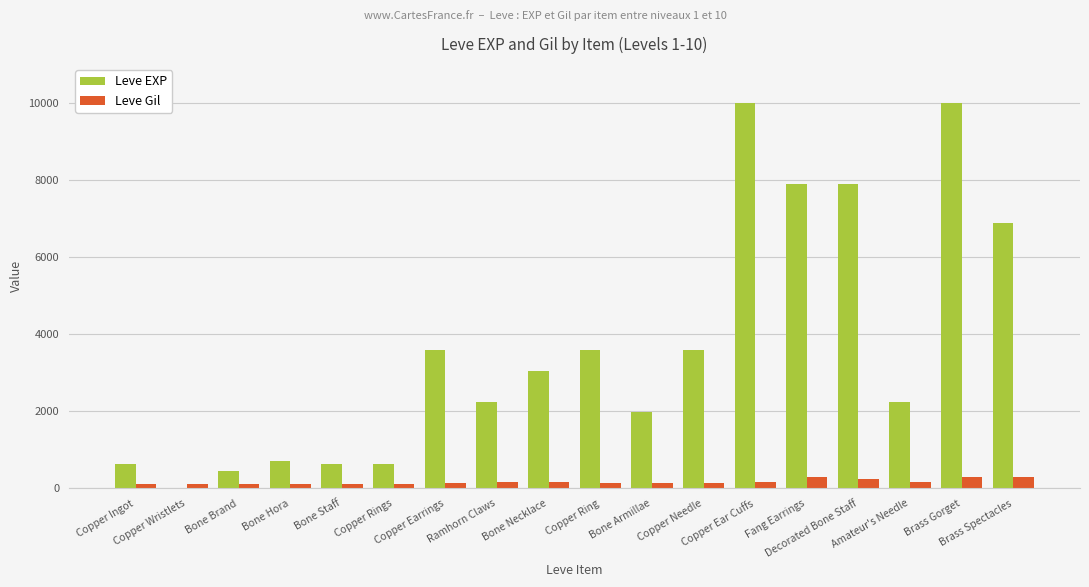

What is the greatest value displayed?

9990